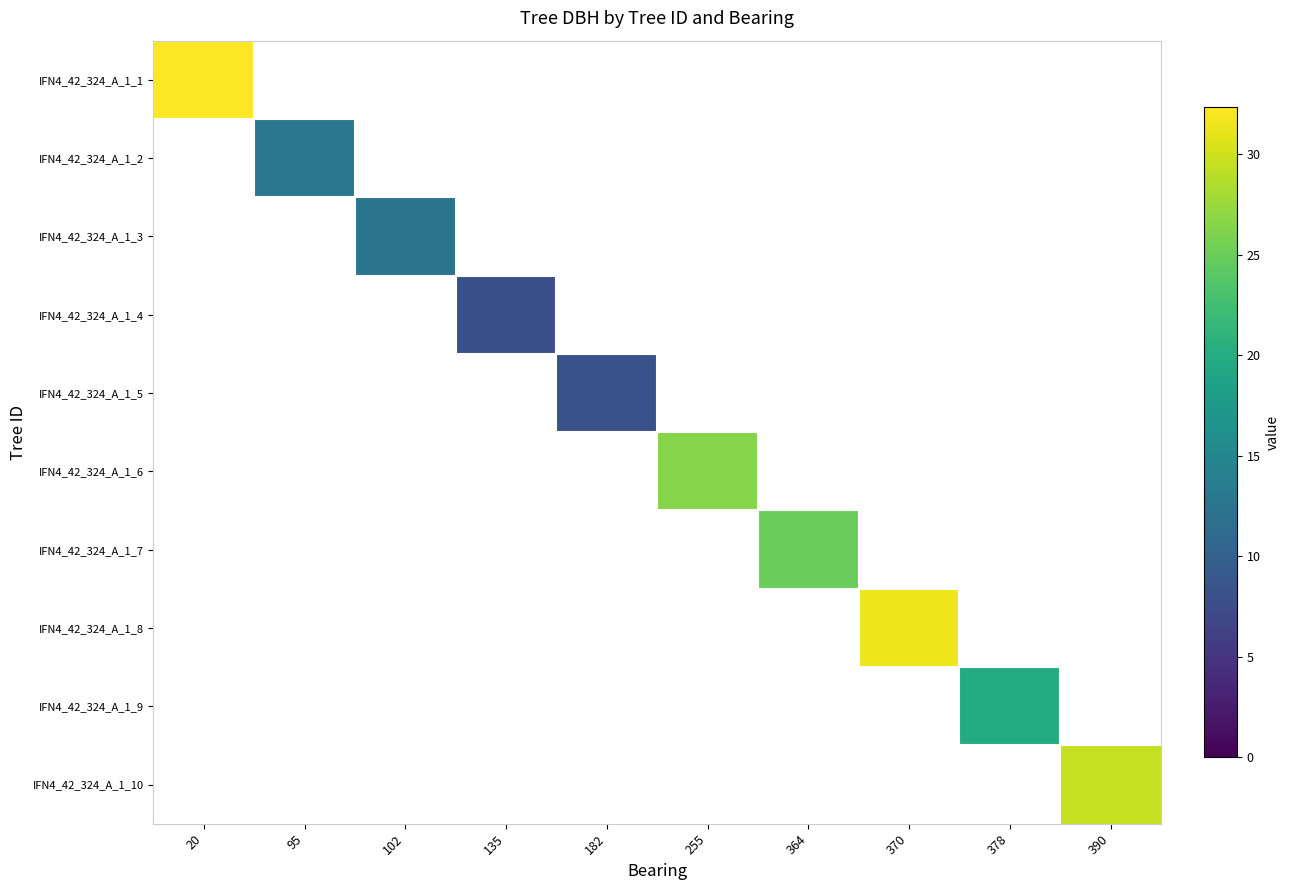

At which category does the chart reach its minimum across all series?

135